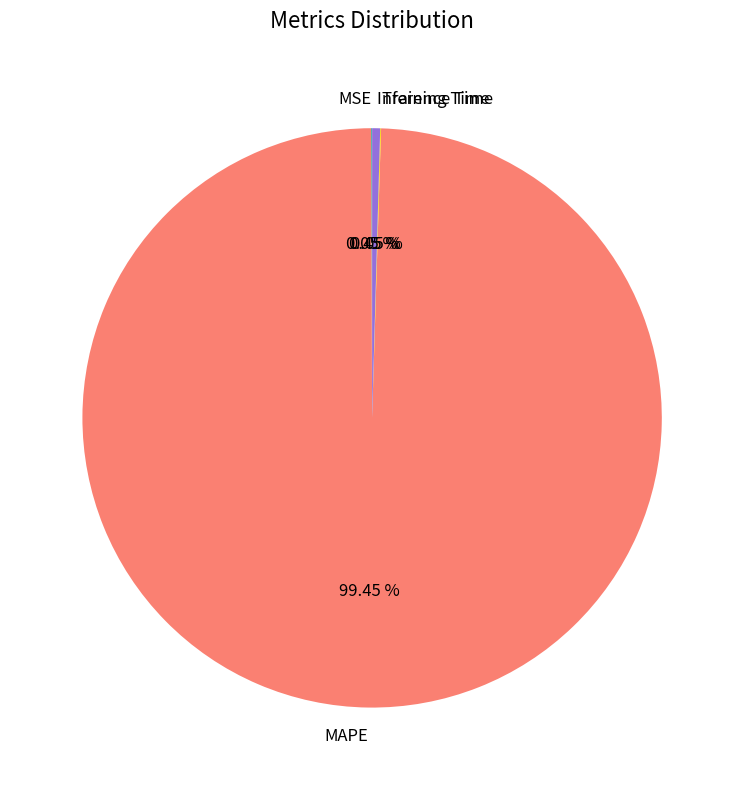

Does MAPE represent more than half of the total?

Yes